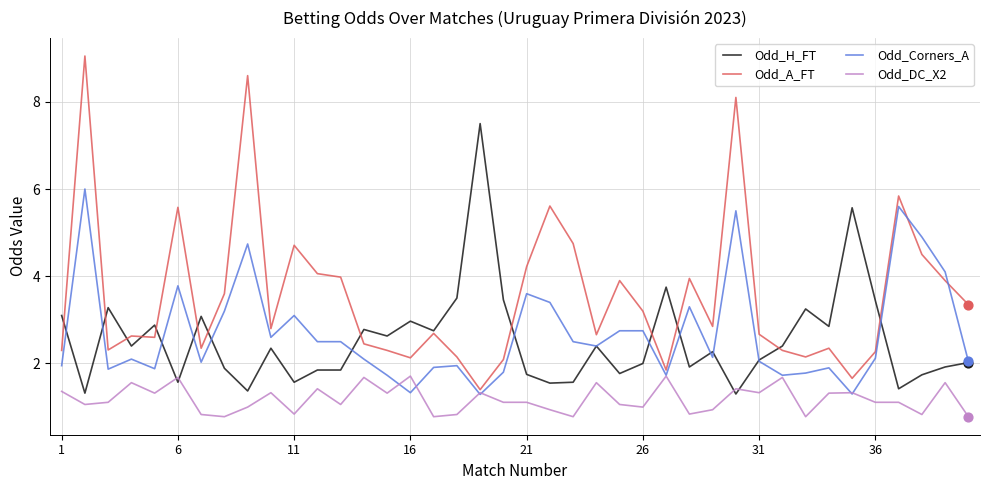

At how many categories does at least one series exceed 8?

3